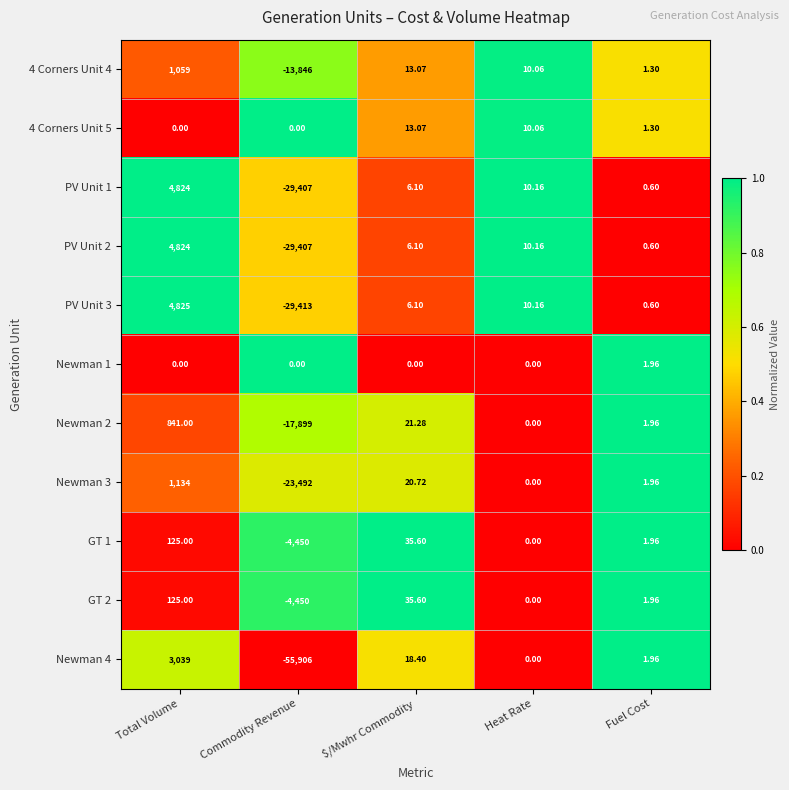

Where does the Newman 4 series first go above 1?

Total Volume